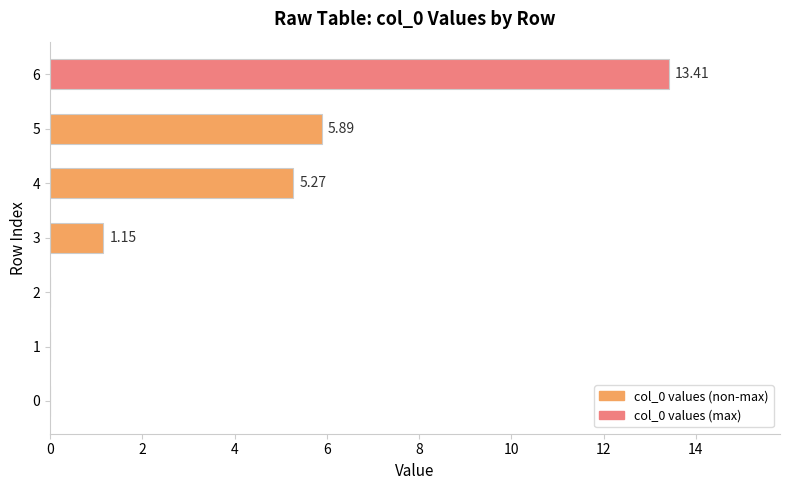

Which has a higher value, 6 or 1?

6